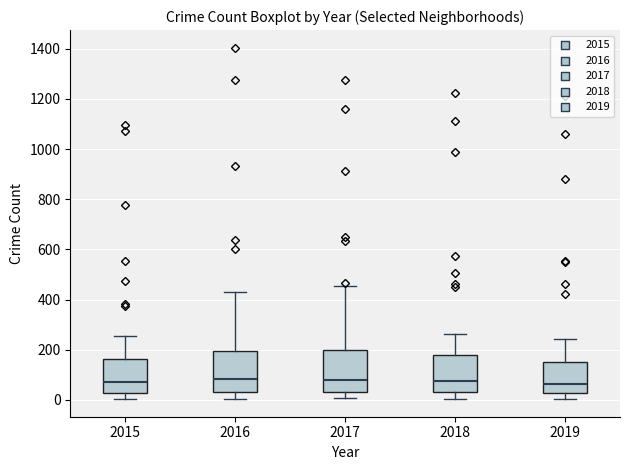

Where does the median line of the box at x = 2015 sit on the y-axis? The values are not printed on the chart, so give them approximately, as read against the axis.

80